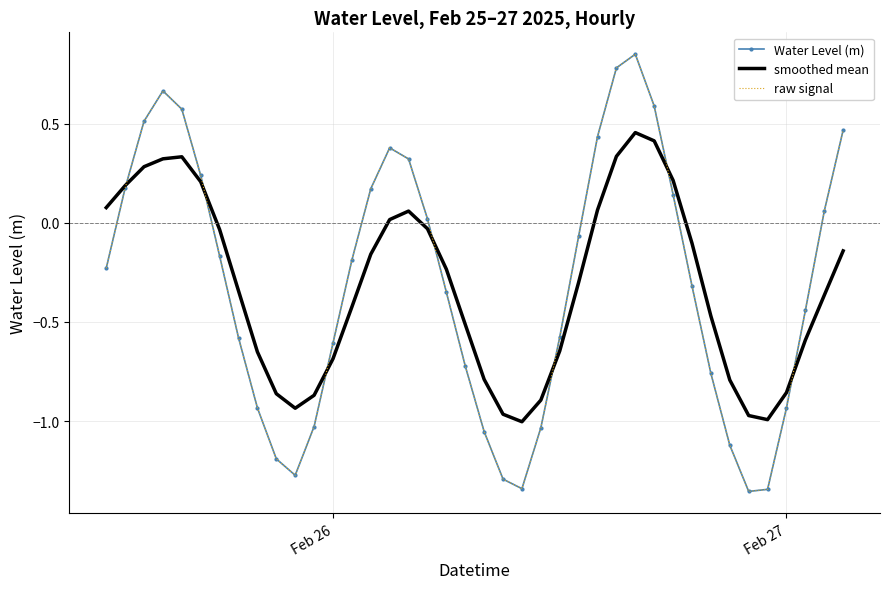

How many intersections are there between smoothed mean and Water Level (m)?

7